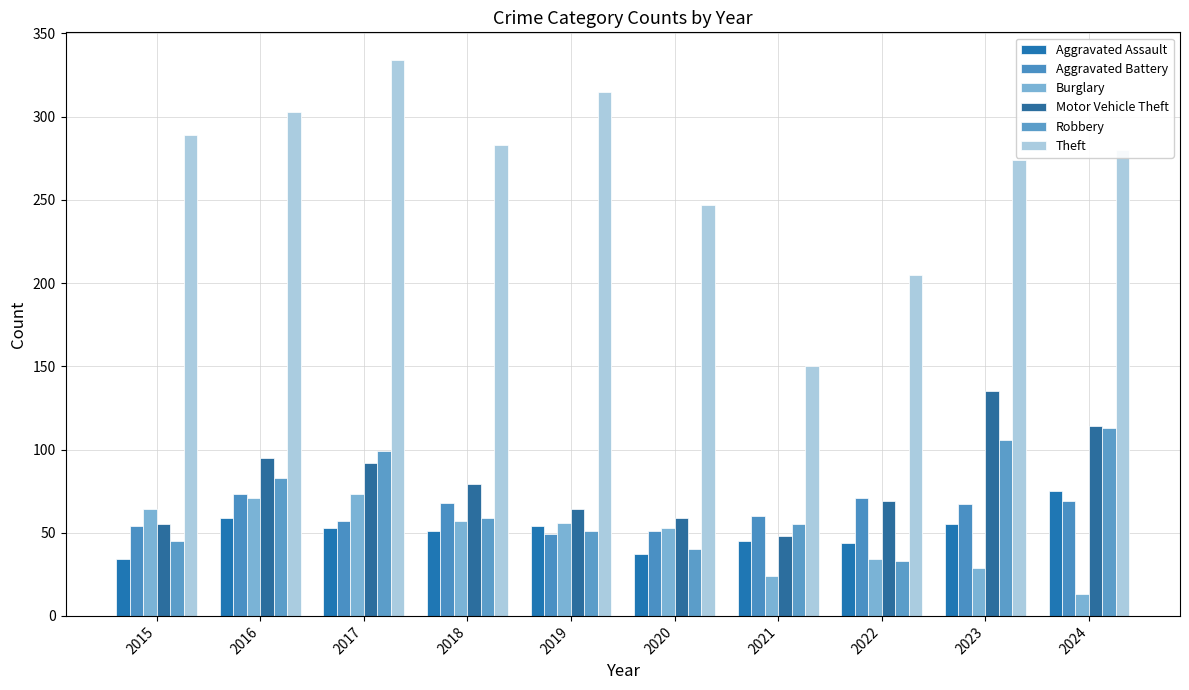

What is the value of the Aggravated Battery bar at the 4th from the left?

68